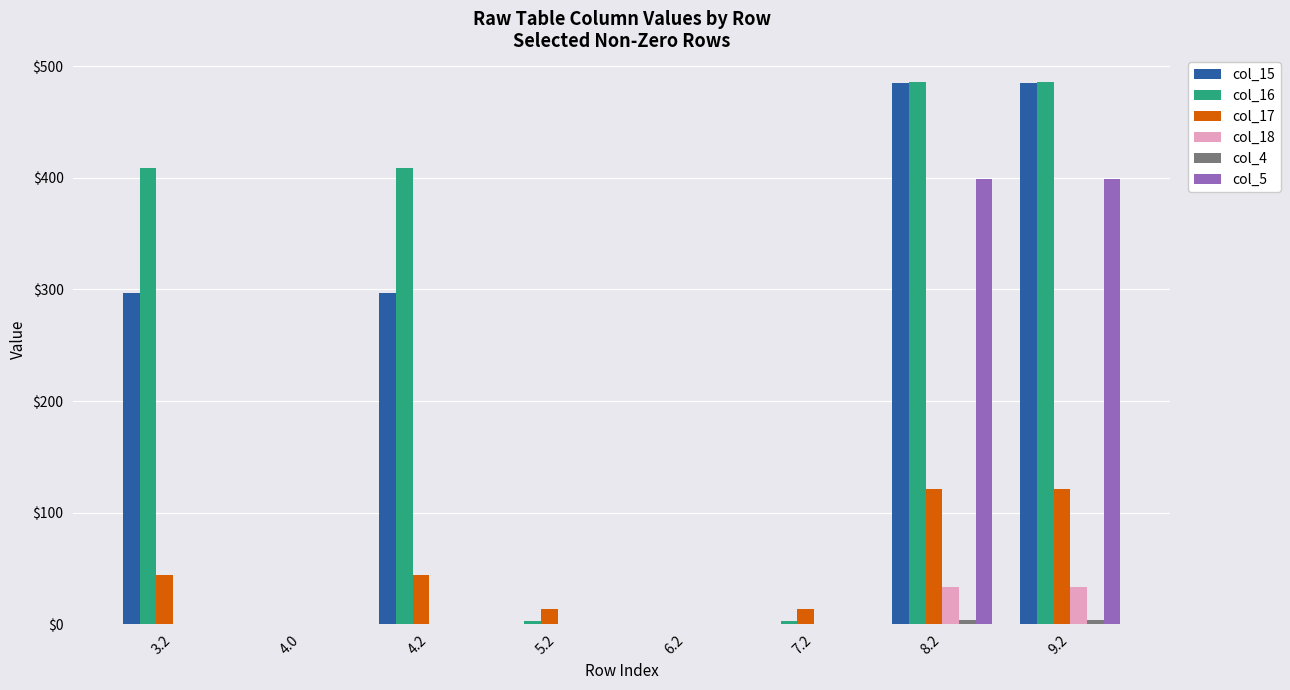

How many values in the col_15 series exceed 297?

4